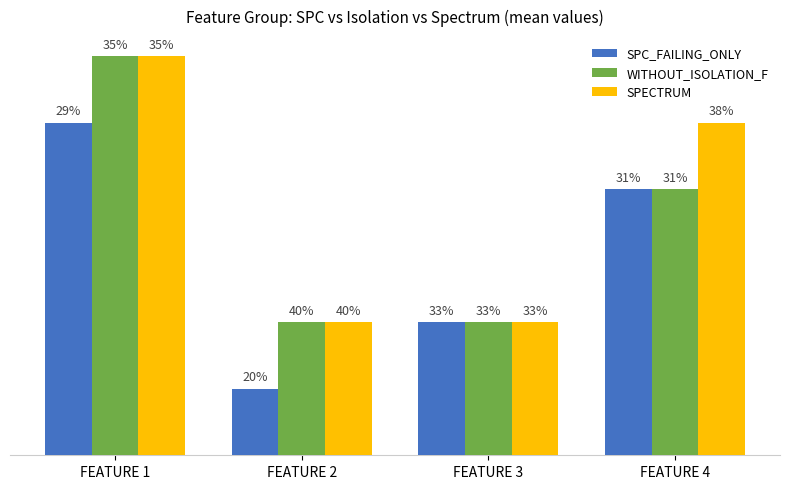

Which series has the largest range (max minus min)?

SPC_FAILING_ONLY